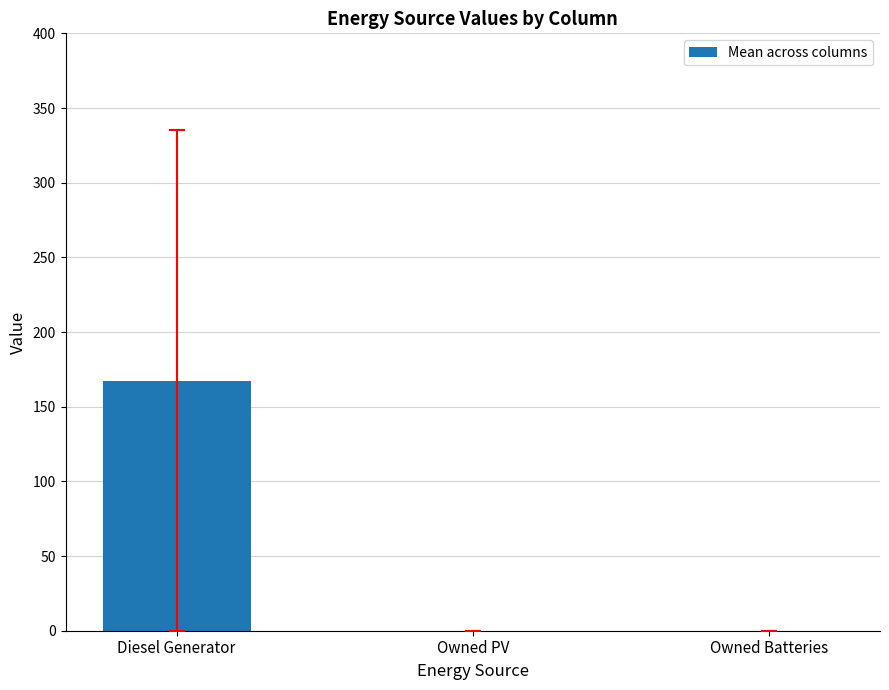

True or false: the data shows -57.2 at Owned Batteries.

False